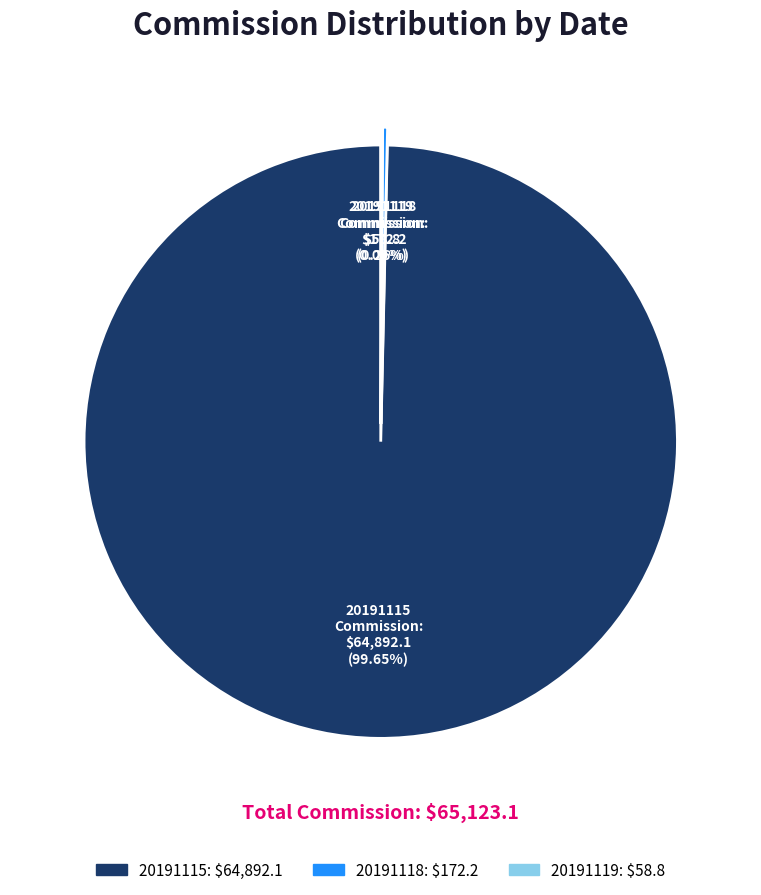

Which category has the biggest portion of the pie?

20191115